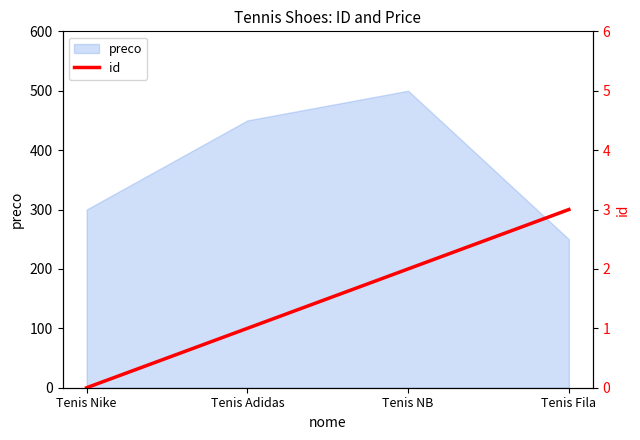

What is the label of the 2nd point from the right?

Tenis NB